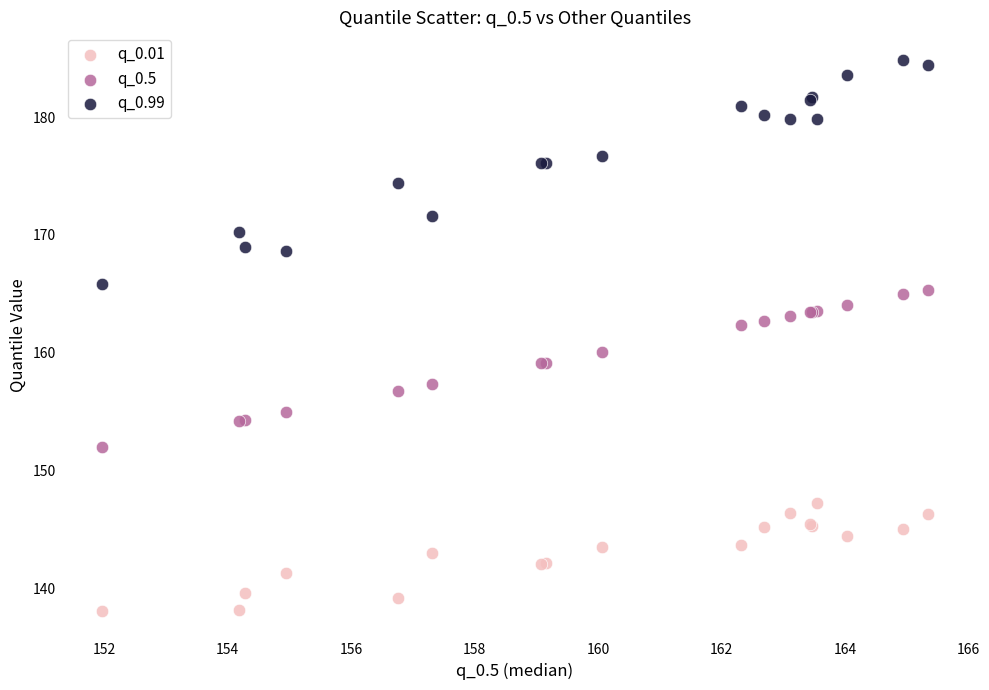

Which series reaches the minimum Y coordinate?

q_0.01